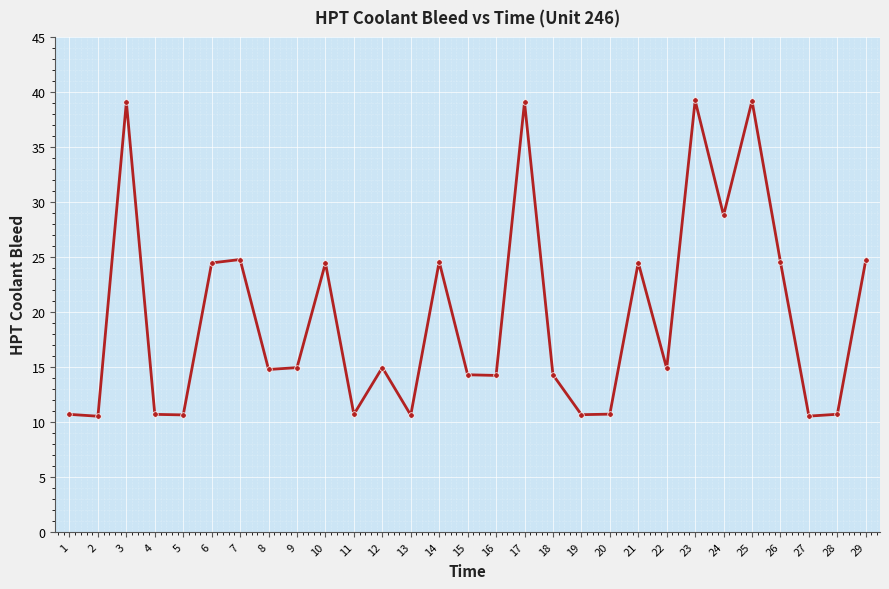

What is the average value?

19.5